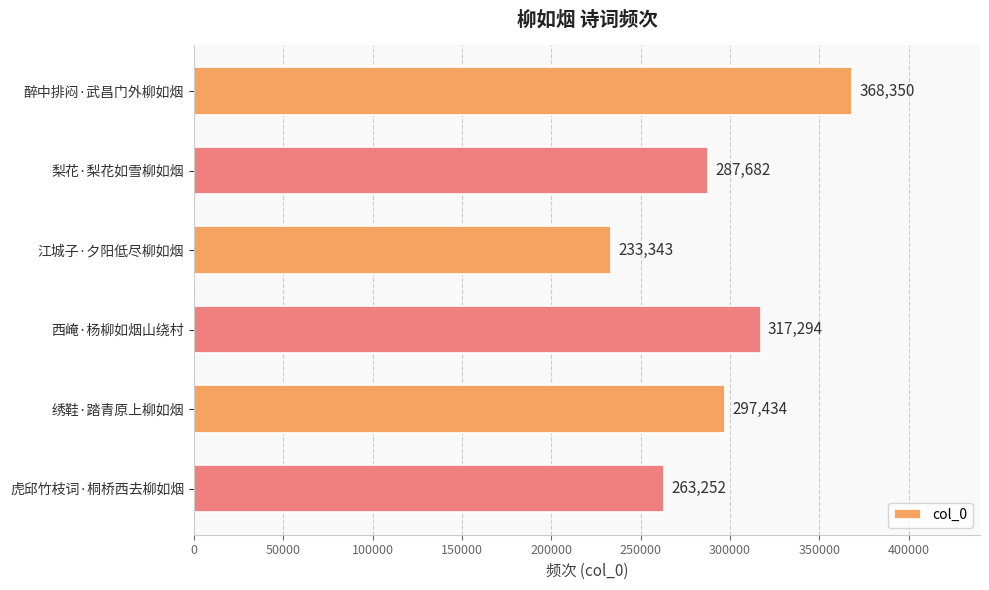

At which label is the value closest to 300846?

绣鞋·踏青原上柳如烟